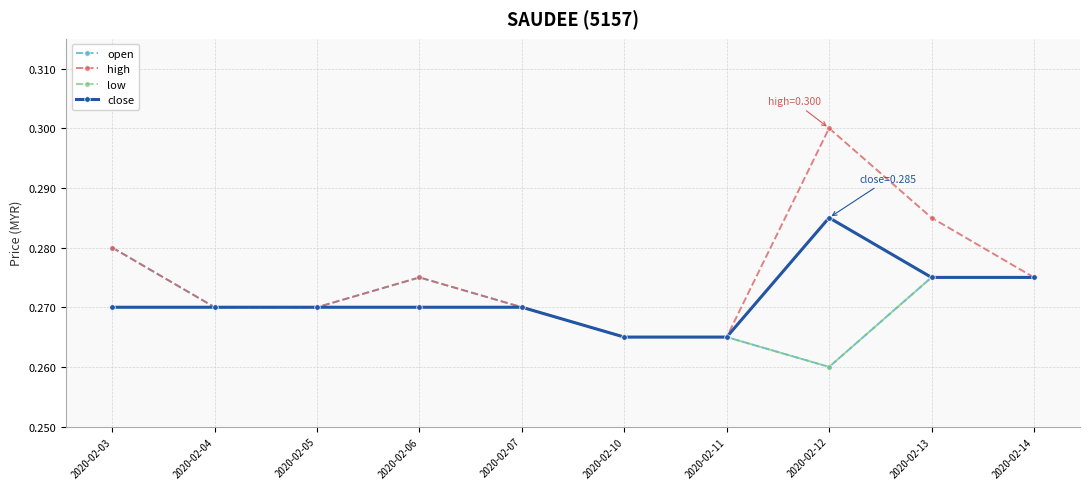

The low series shows 0.4 at 2020-02-12. True or false?

False